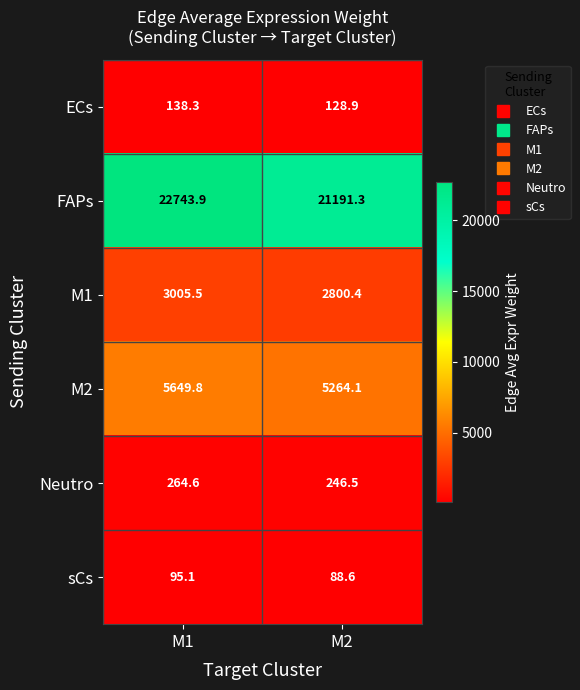

Reading right to left, list all the values displayed in this chart.

ECs: 128.9	138.3
FAPs: 21191.3	22743.9
M1: 2800.4	3005.5
M2: 5264.1	5649.8
Neutro: 246.5	264.6
sCs: 88.6	95.1